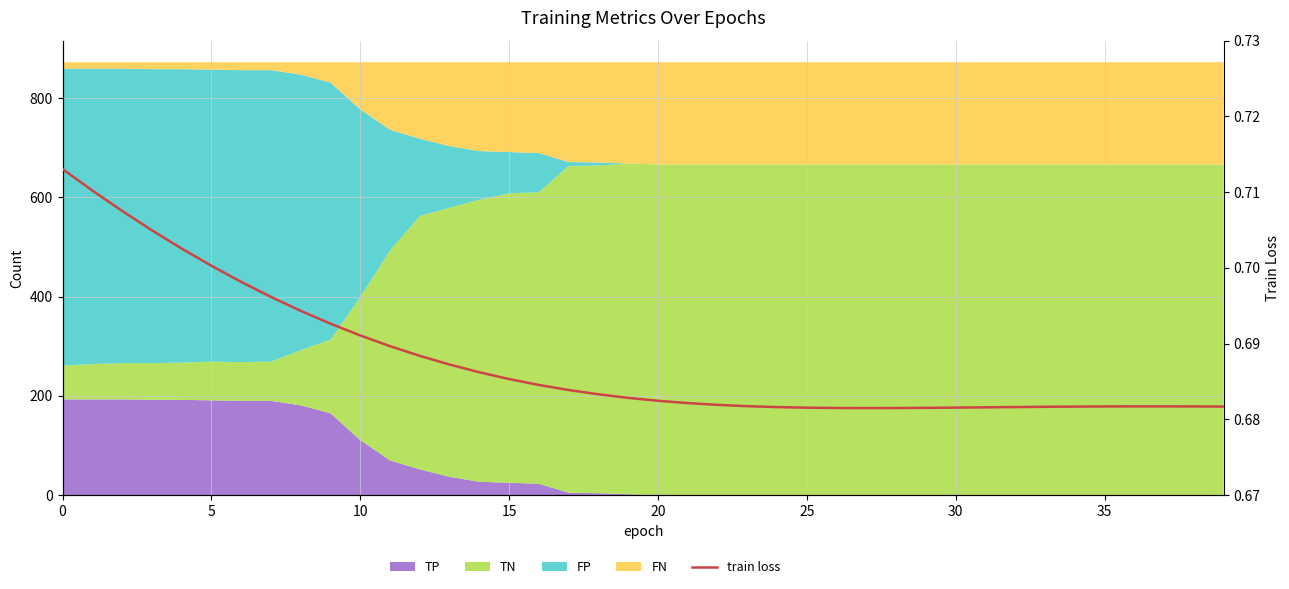

How many values are between 0 and 1?

40